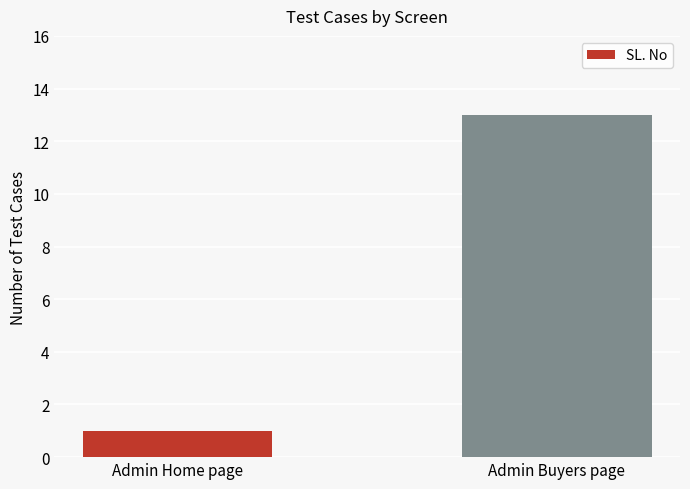

Reading left to right, what are all the values shown in this chart?

1	13